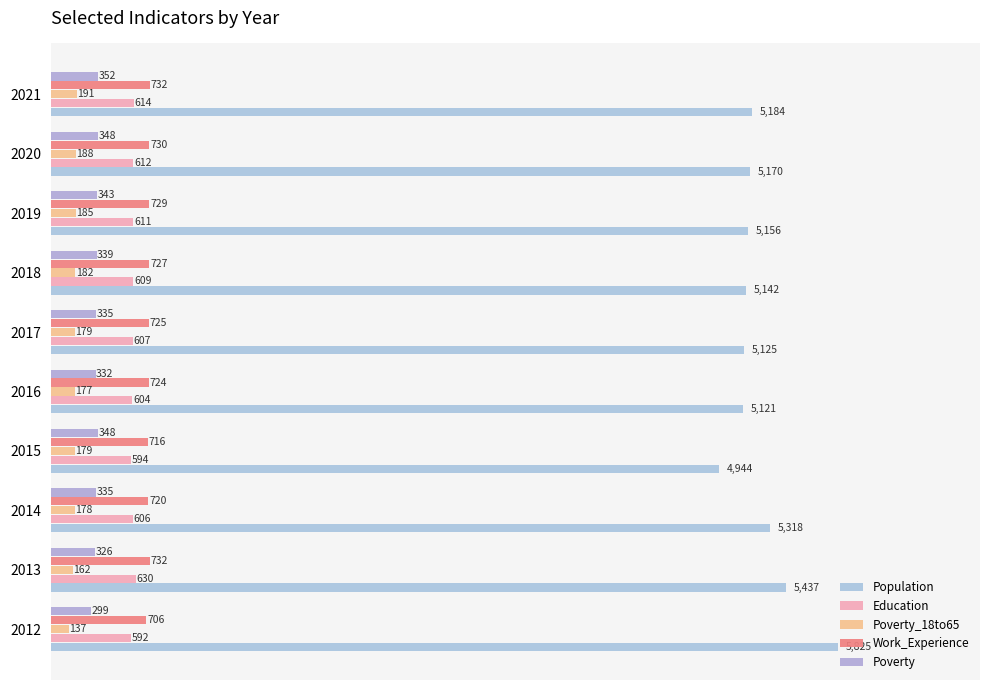

Count the number of categories in the chart.

10